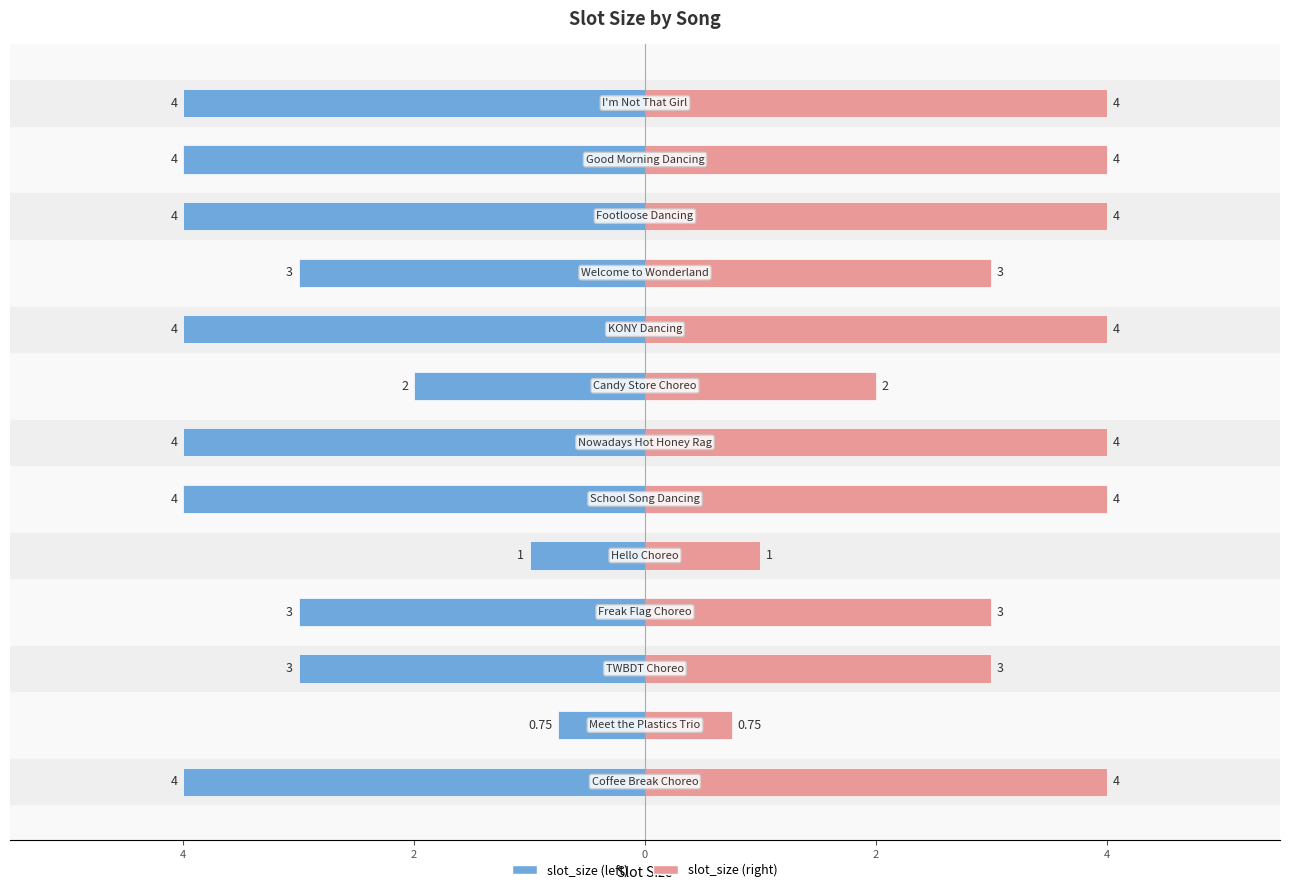

Rank the series by their average value, from lowest to highest.

slot_size (left), slot_size (right)